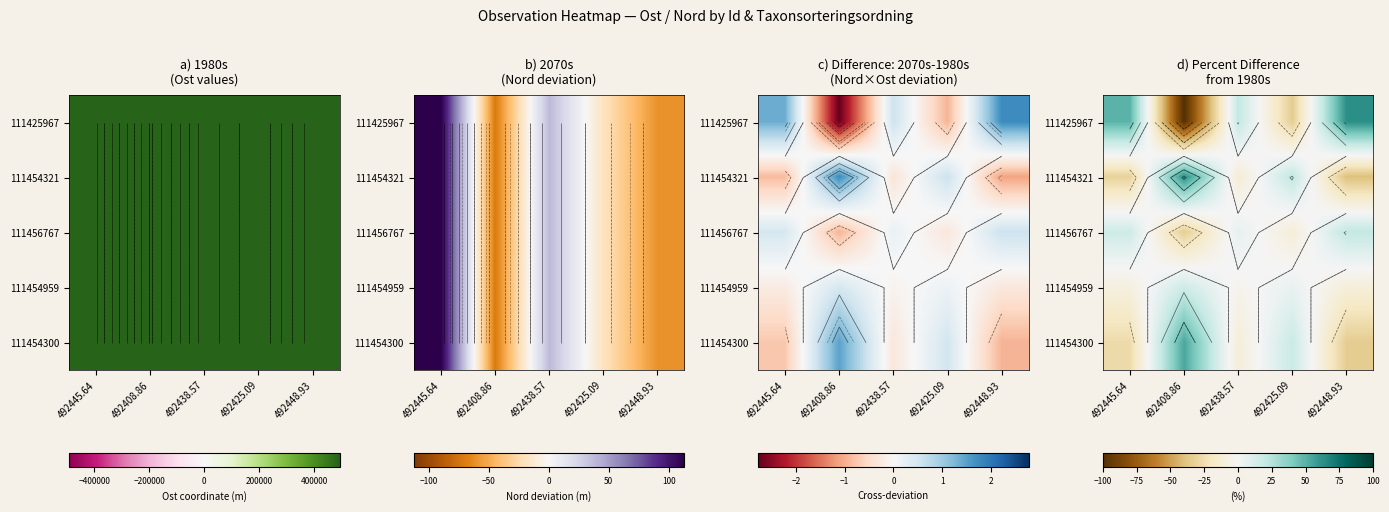

Which has a higher value, 492408.86 or 492448.93?

492448.93